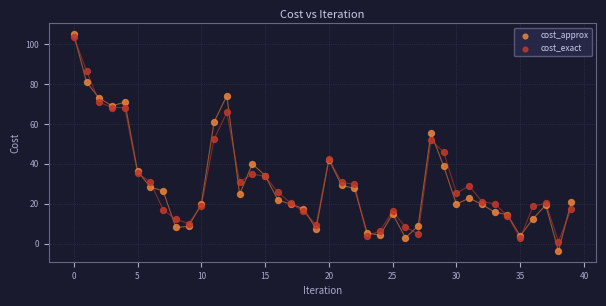

Which series has the largest Y range (max minus min)?

cost_approx